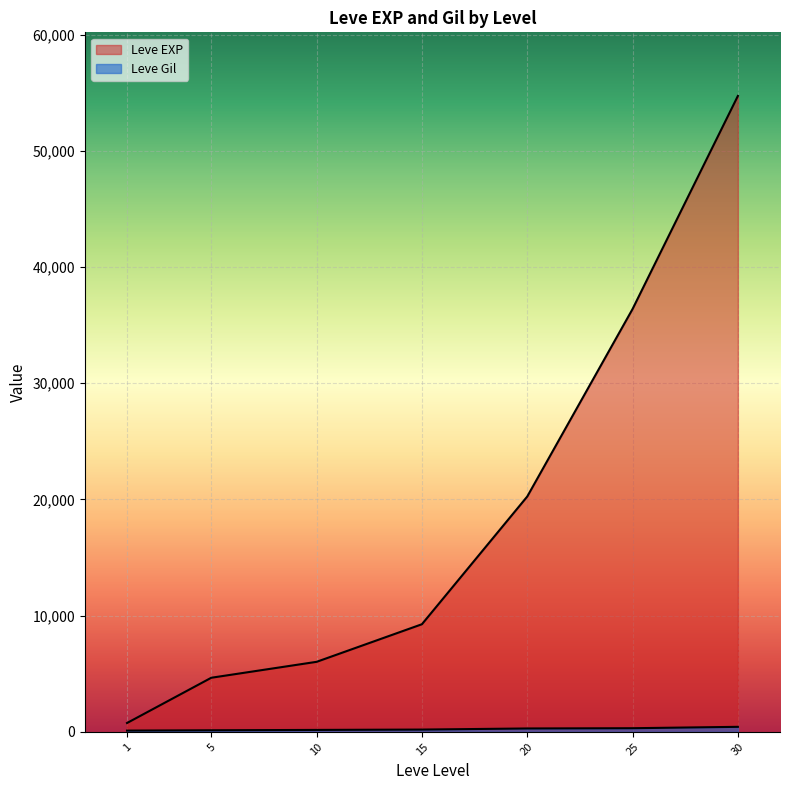

Which series changed the most between 10 and 15?

Leve EXP